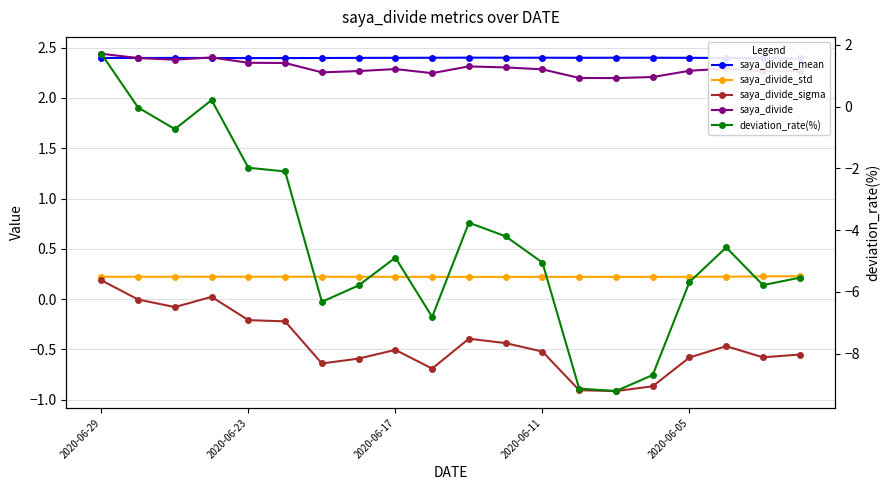

Is it true that saya_divide_std equals 0.2 at 11?

True